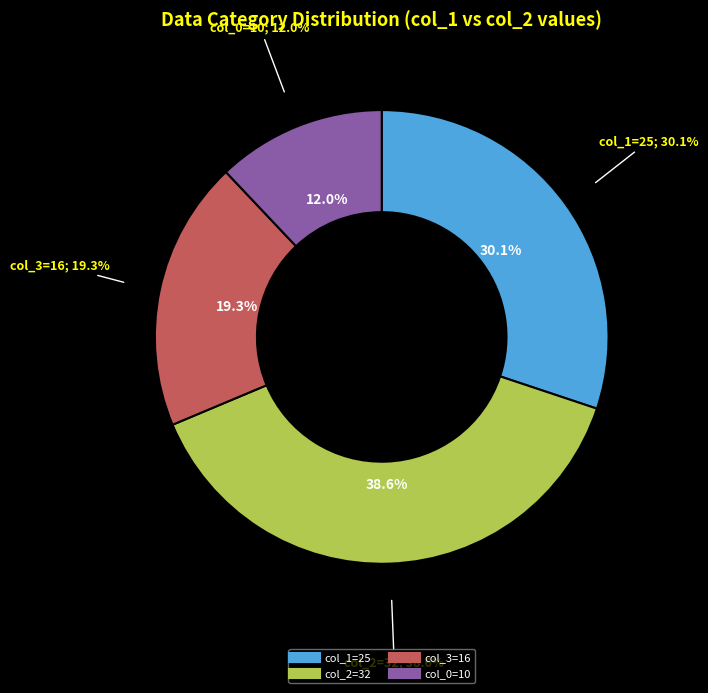

To the nearest percent, what percentage of the pie is 32?

39%